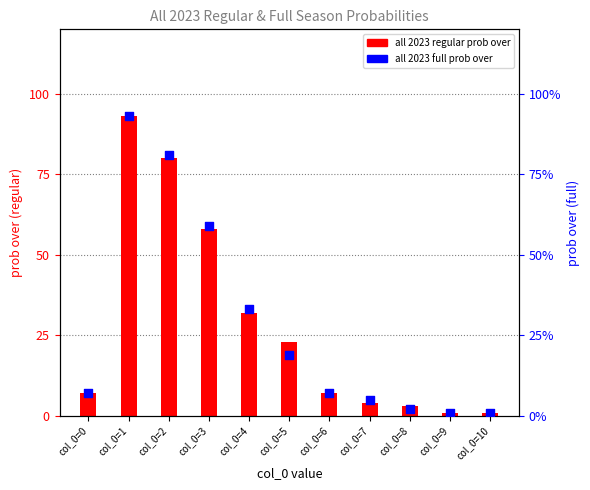

Which series contains the lowest Y value?

all 2023 regular prob over